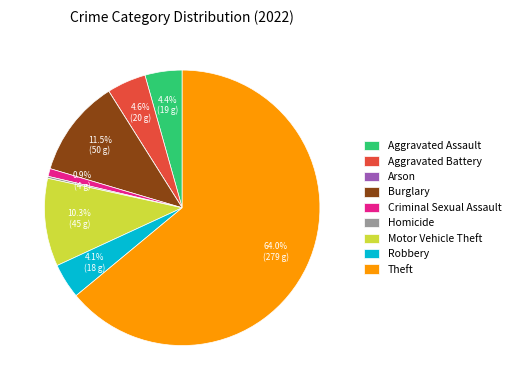

What portion of the pie excludes Burglary?

88.5%